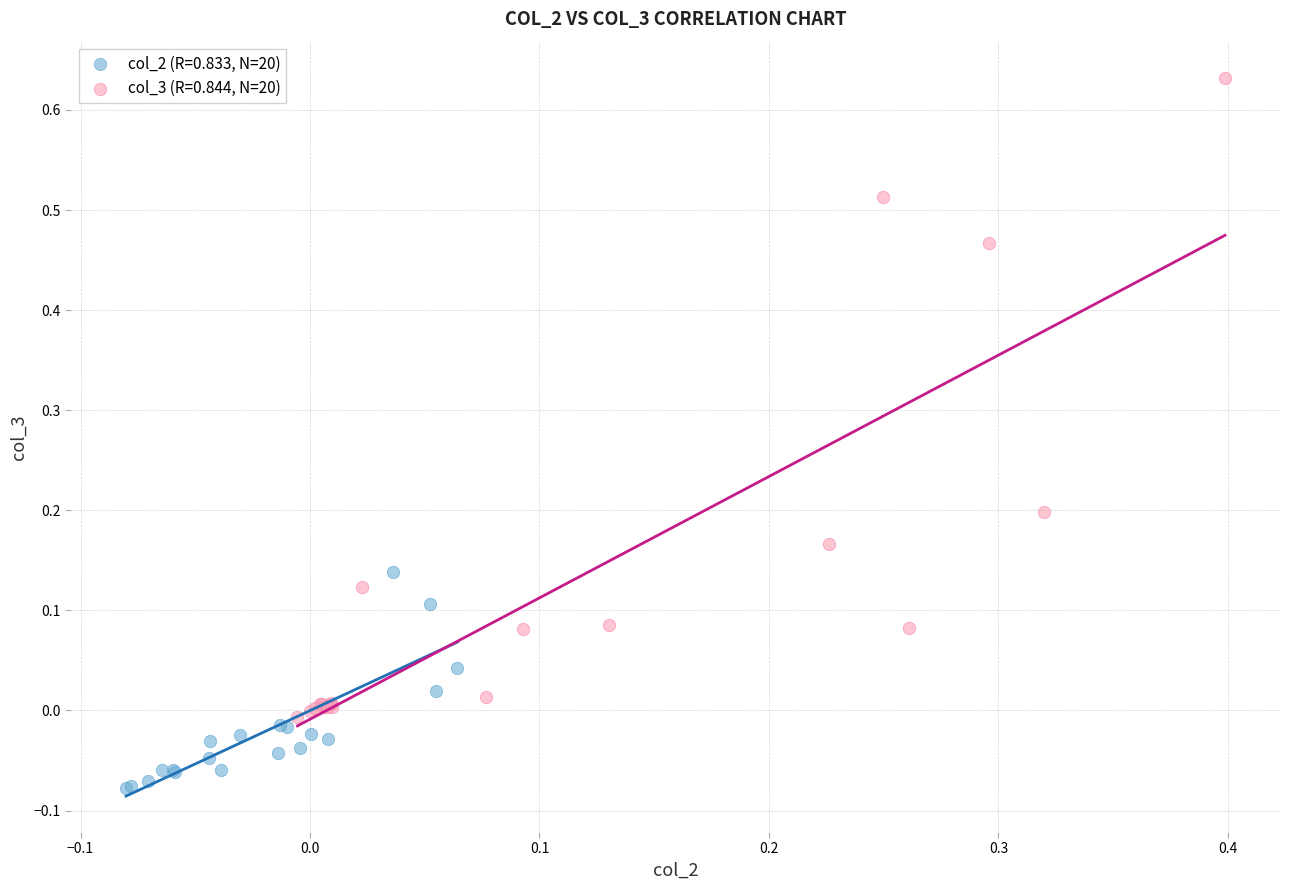

Which series contains the lowest Y value?

col_2 (R=0.833, N=20)